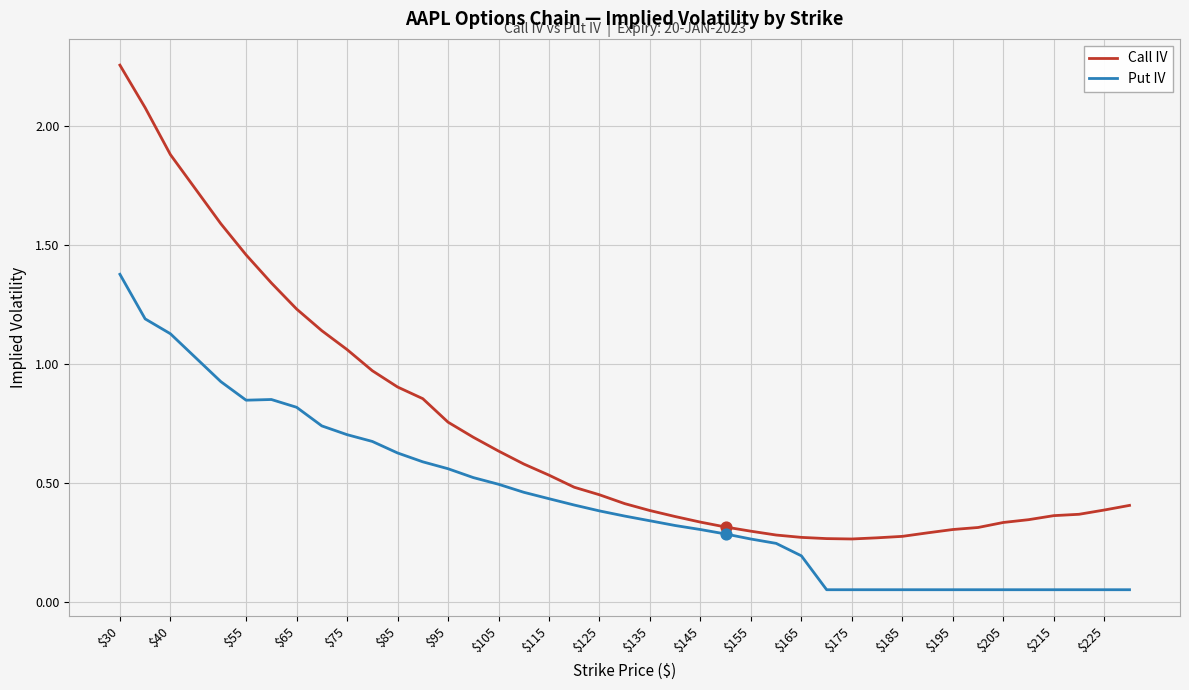

Which series has the largest range (max minus min)?

Call IV